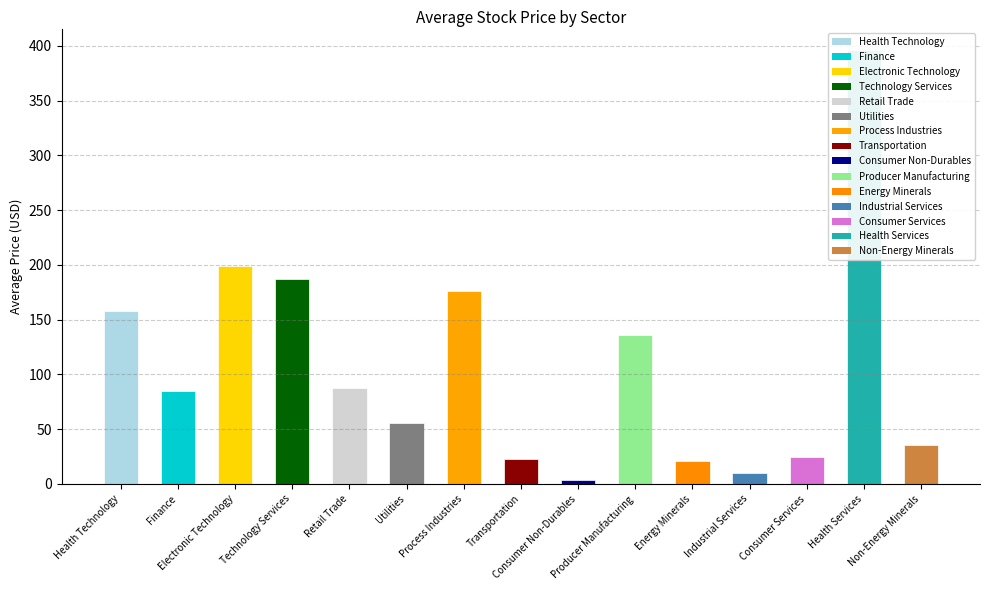

Which has a higher value, Electronic Technology or Process Industries?

Electronic Technology